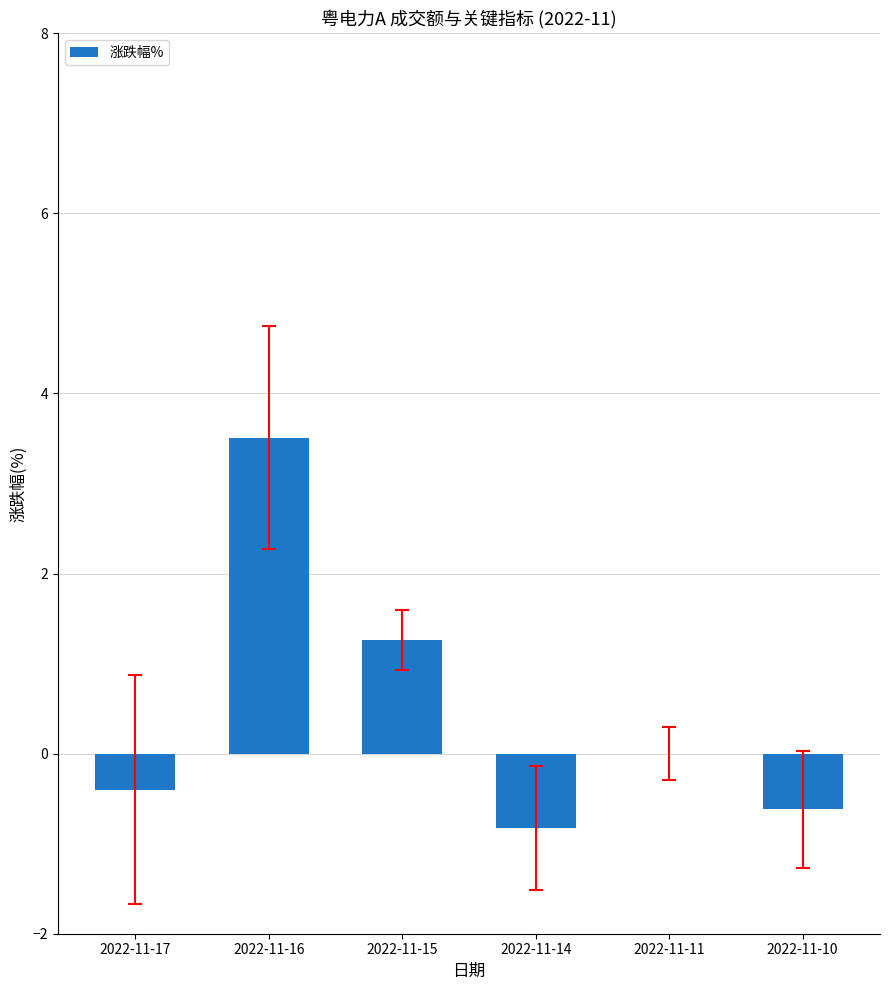

What is the greatest value displayed?

3.5